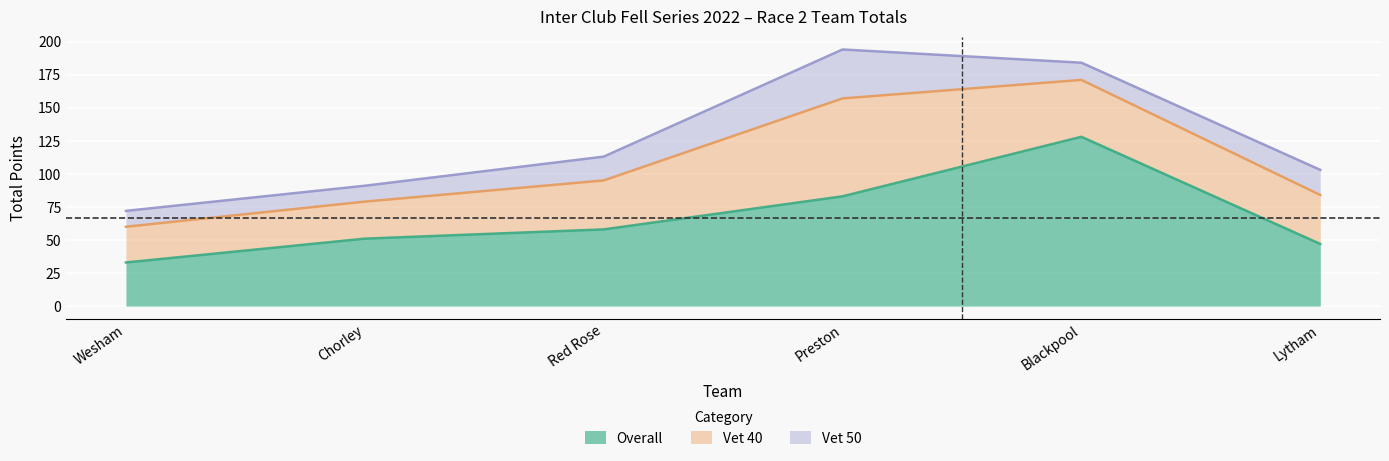

What is the sum of all Overall values?

400